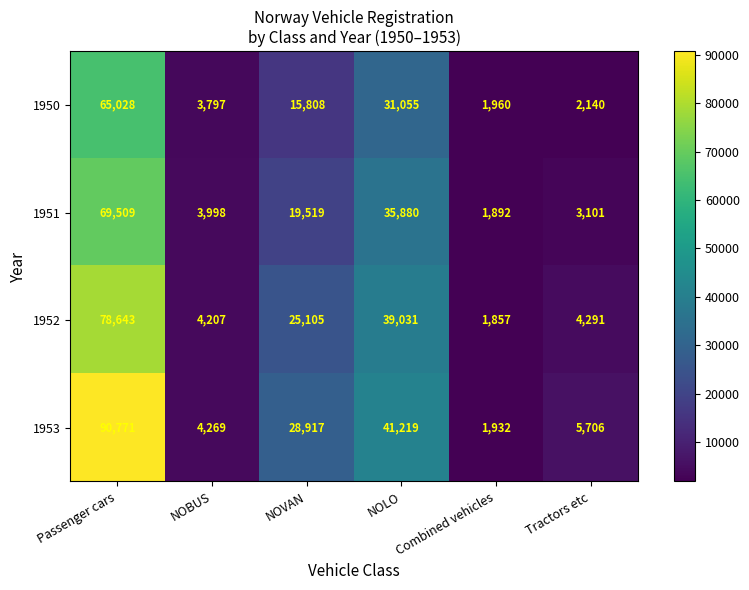

What is the sum of all 1950 values?

119788